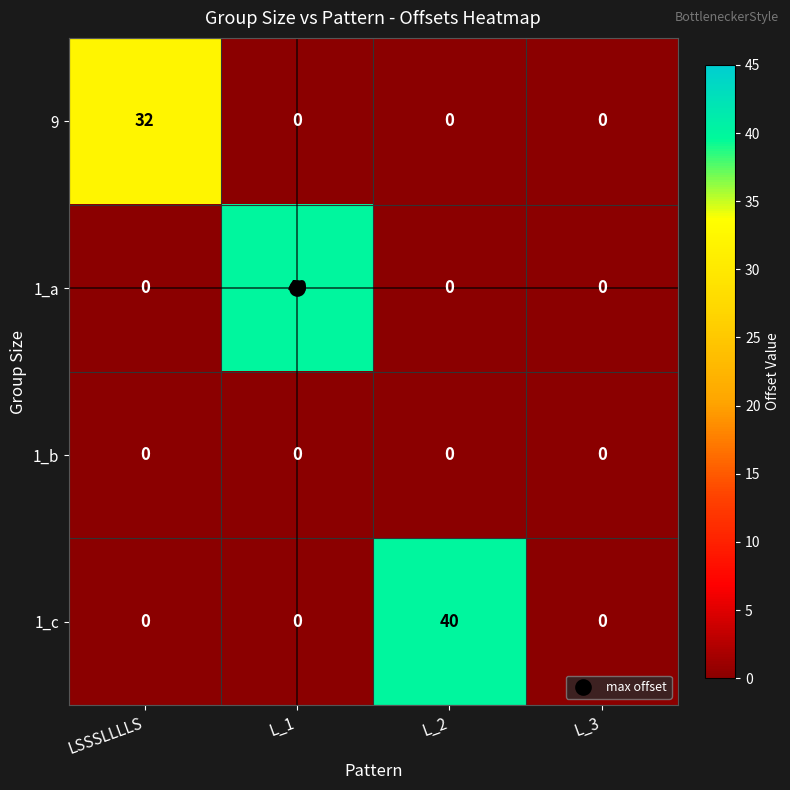

Count the 1_a values in the range 0 to 40.

4